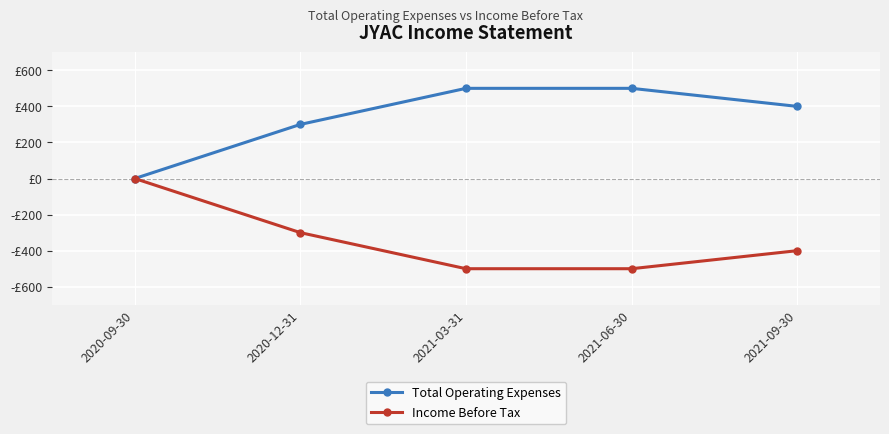

True or false: Total Operating Expenses has more than 1 points higher than both neighbors.

False